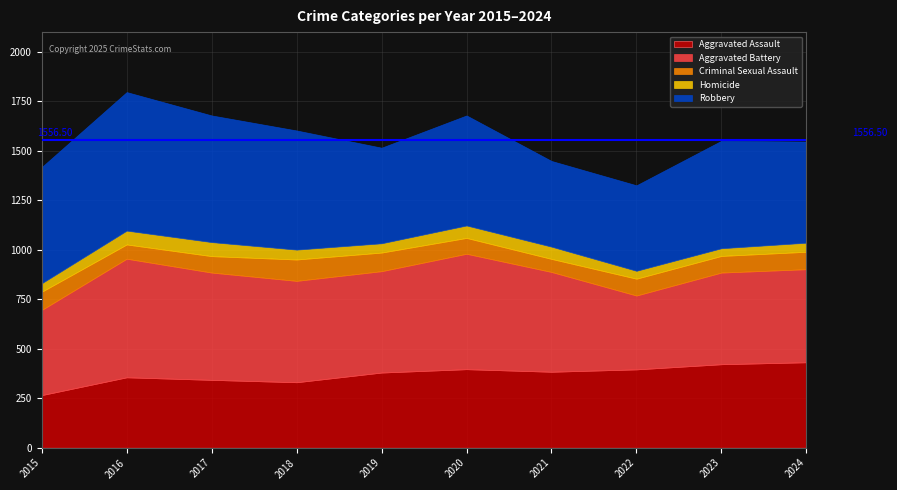

What is the value of the Homicide point at the 7th from the left?

62